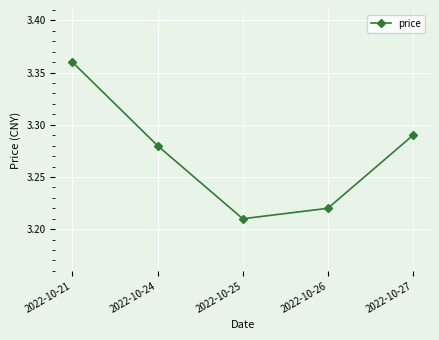

The value at 2022-10-27 is 1.8. True or false?

False